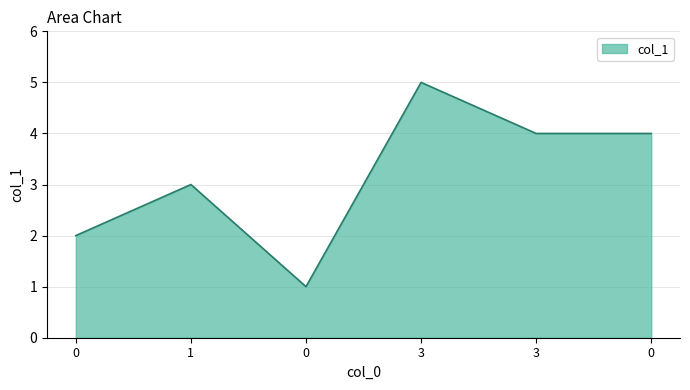

What is the difference between the values at 0 and 3?

3